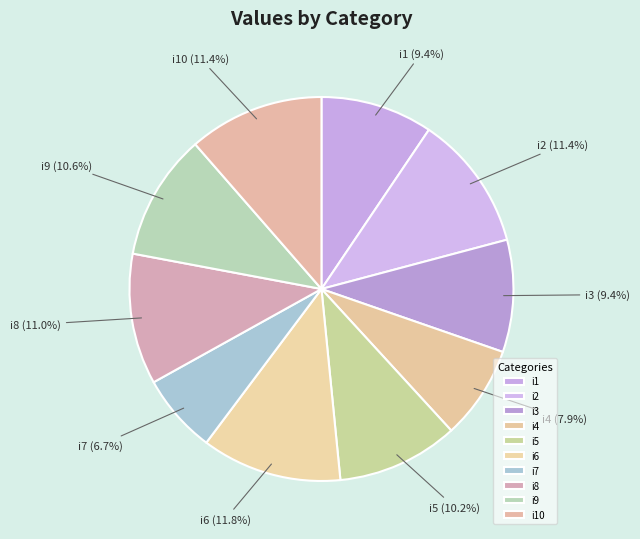

Approximately how many times larger is the value at i4 compared to i8?

0.7